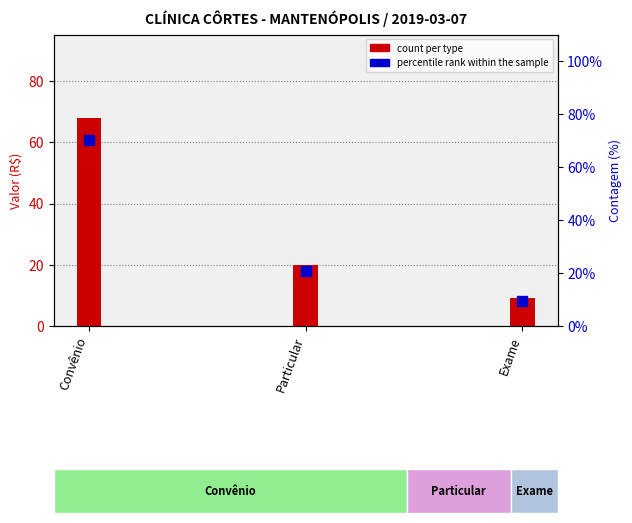

What is the ratio of the value at Particular to the value at Convênio?

0.3